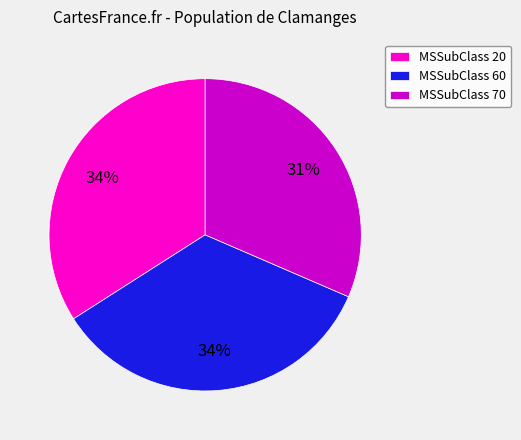

What percentage is the MSSubClass 20 slice, to the nearest percent?

34%